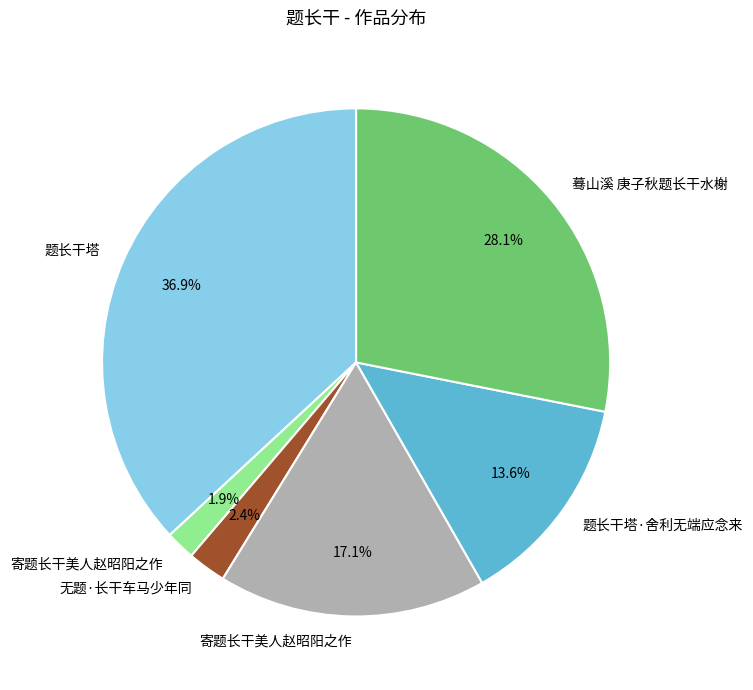

Is there a majority slice in this chart?

No